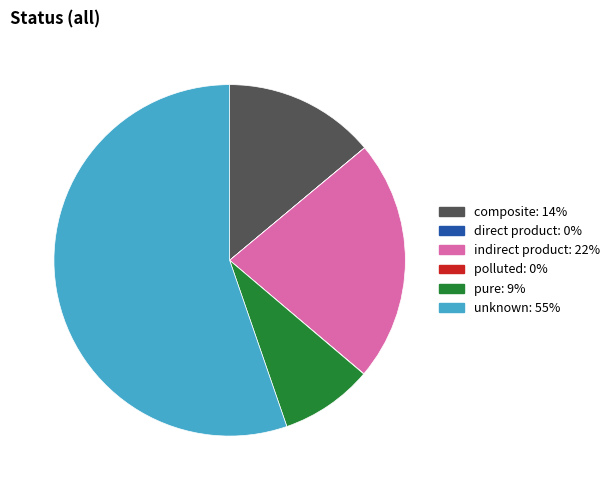

What is the ratio of the value at composite to the value at unknown?

0.3